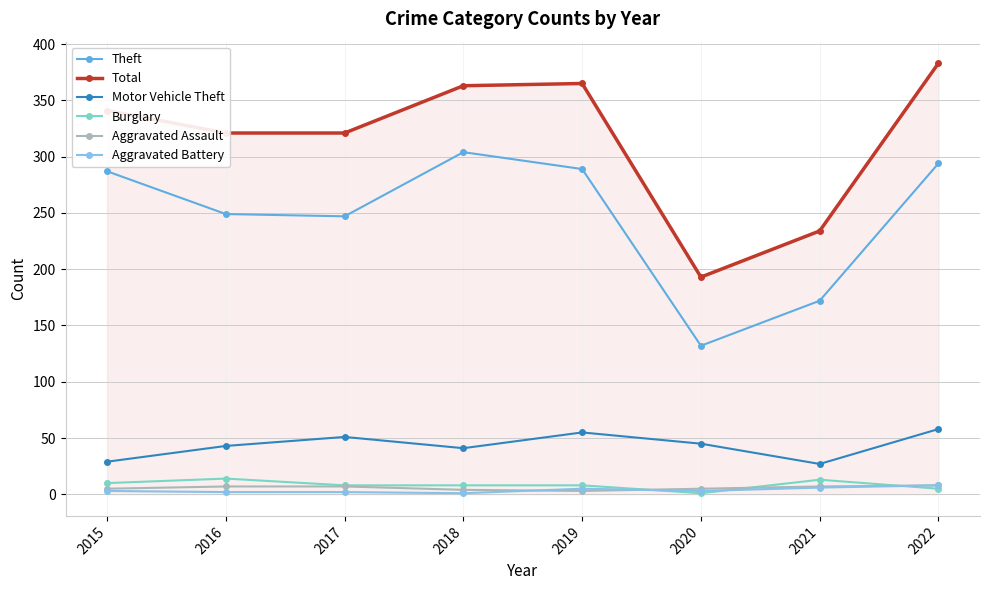

Is it true that Theft equals 309 at 2021?

False